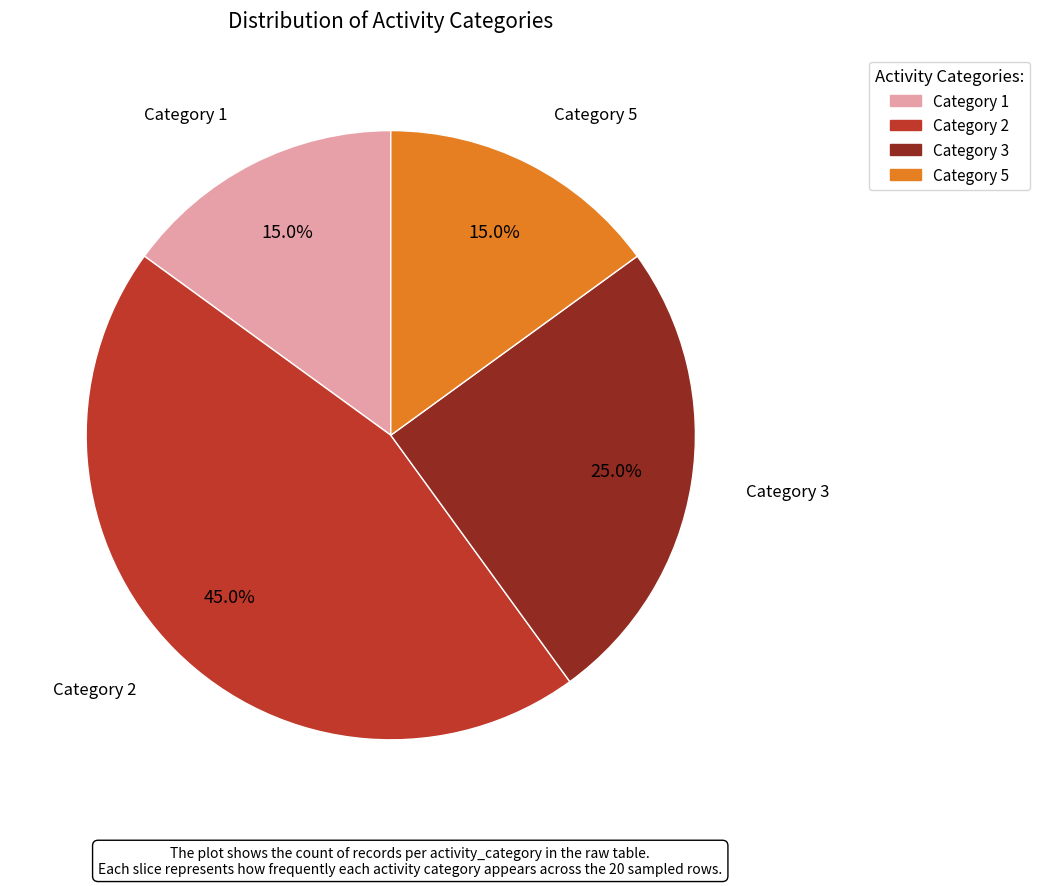

Does any single category account for the majority?

No